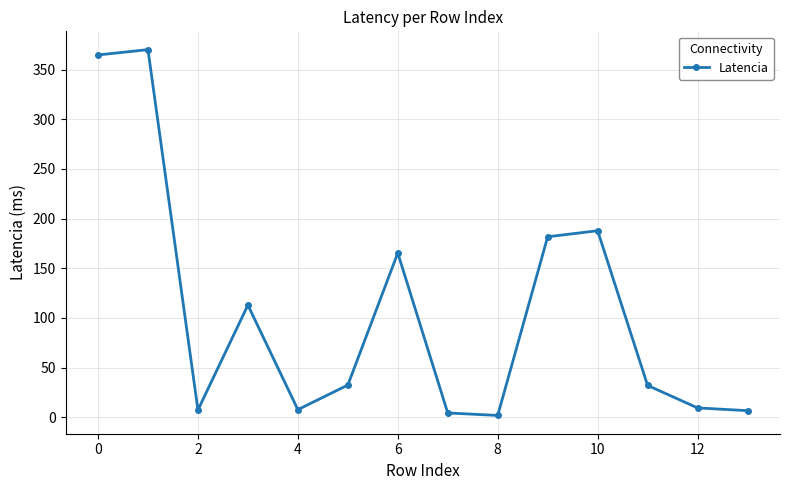

What is the greatest value displayed?

370.1